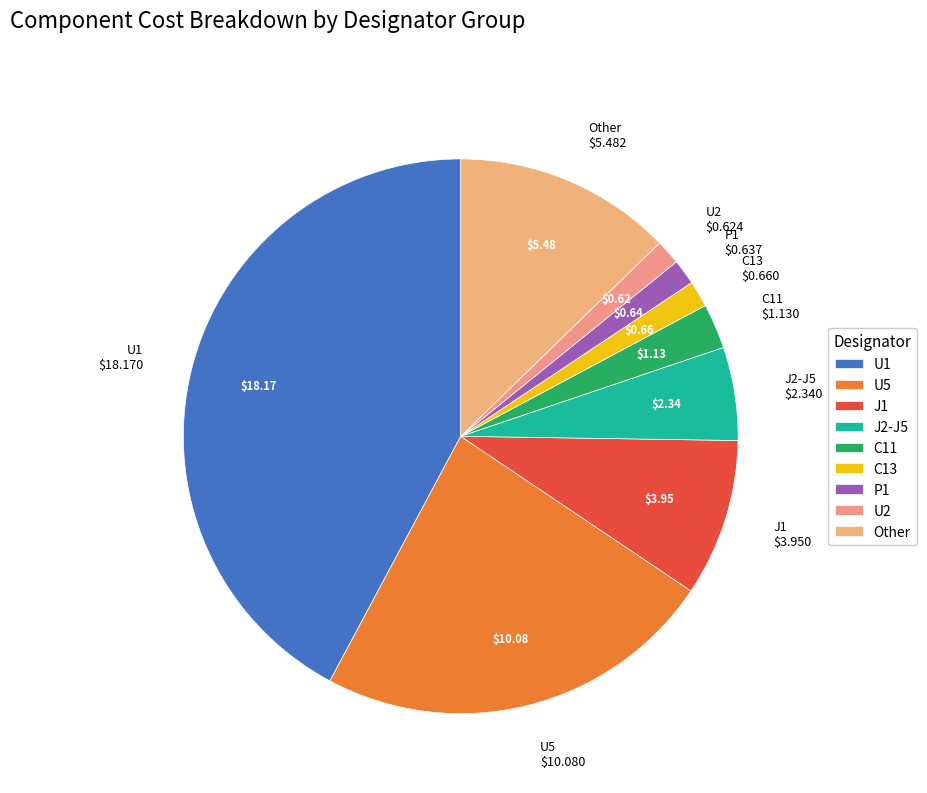

How many slices are in this pie chart?

9